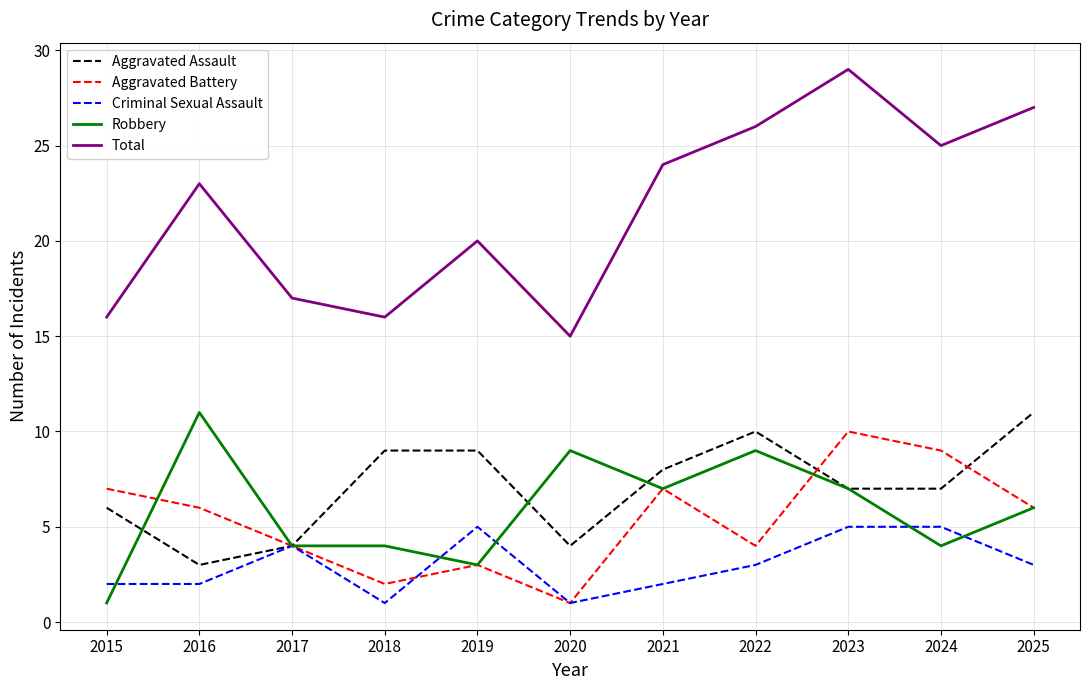

At which category is the sum across all series the highest?

2023